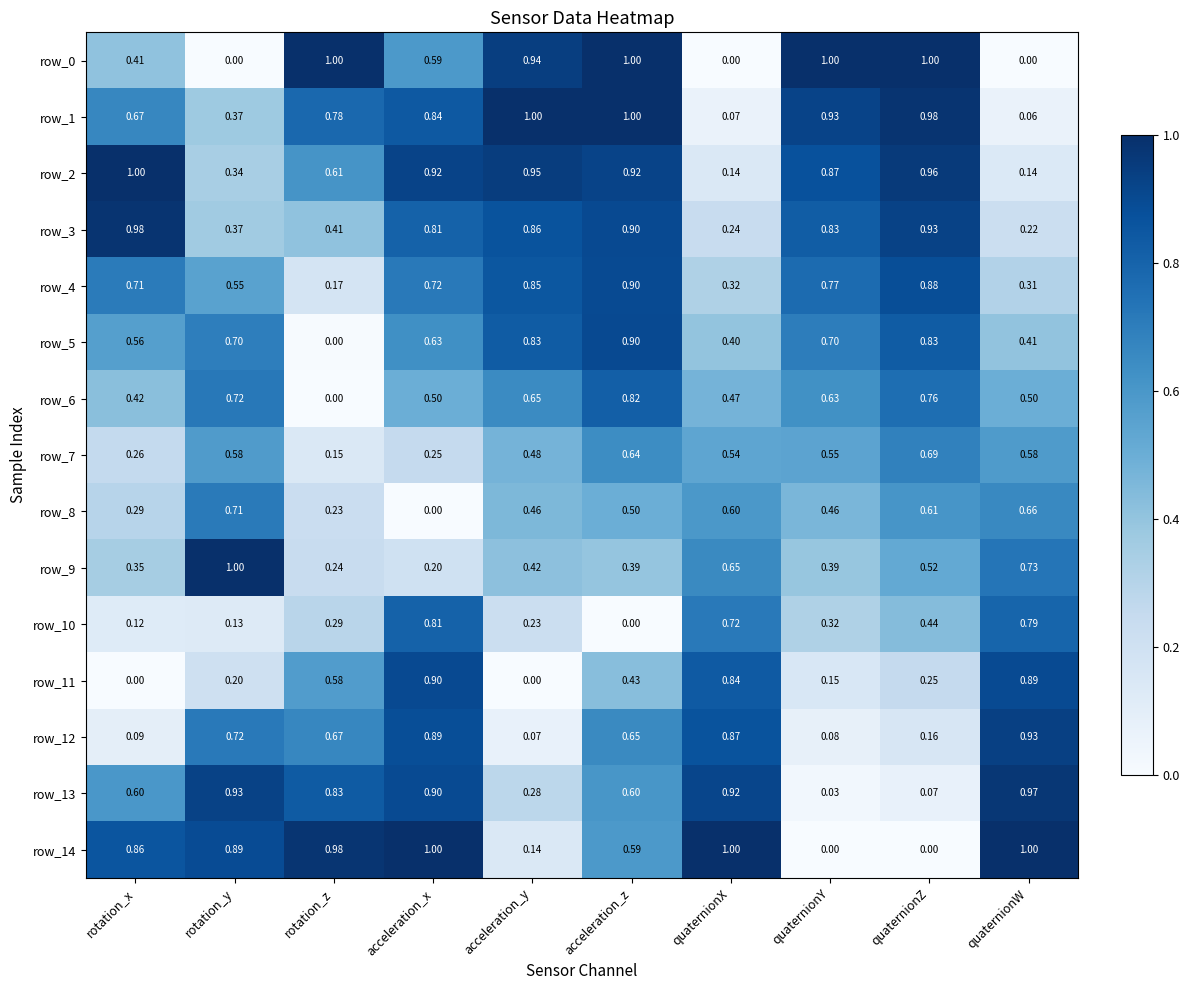

Which series changed the most between rotation_x and quaternionZ?

row_14